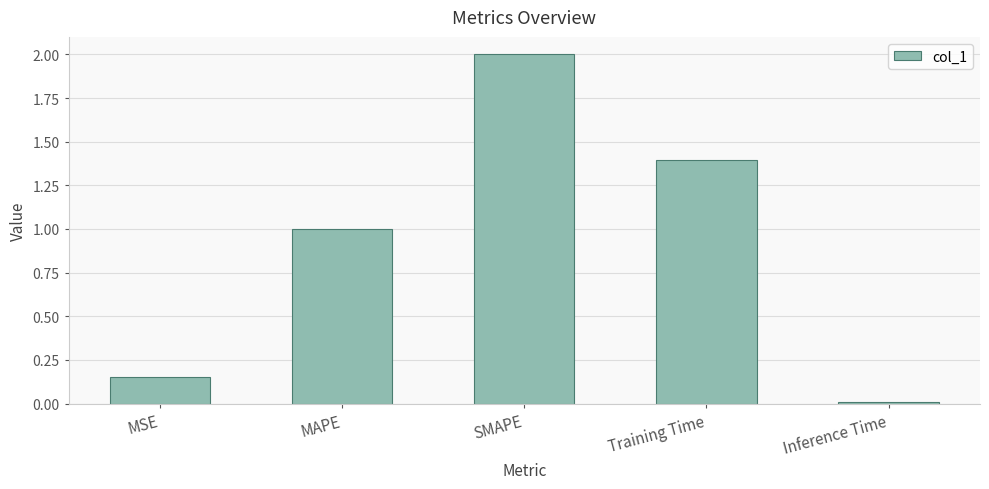

Rank the categories by value from highest to lowest.

SMAPE, Training Time, MAPE, MSE, Inference Time